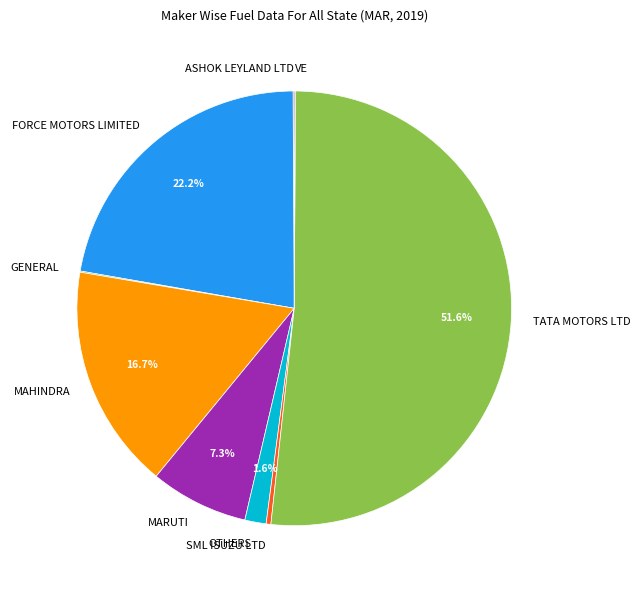

Which category accounts for the majority?

TATA MOTORS LTD